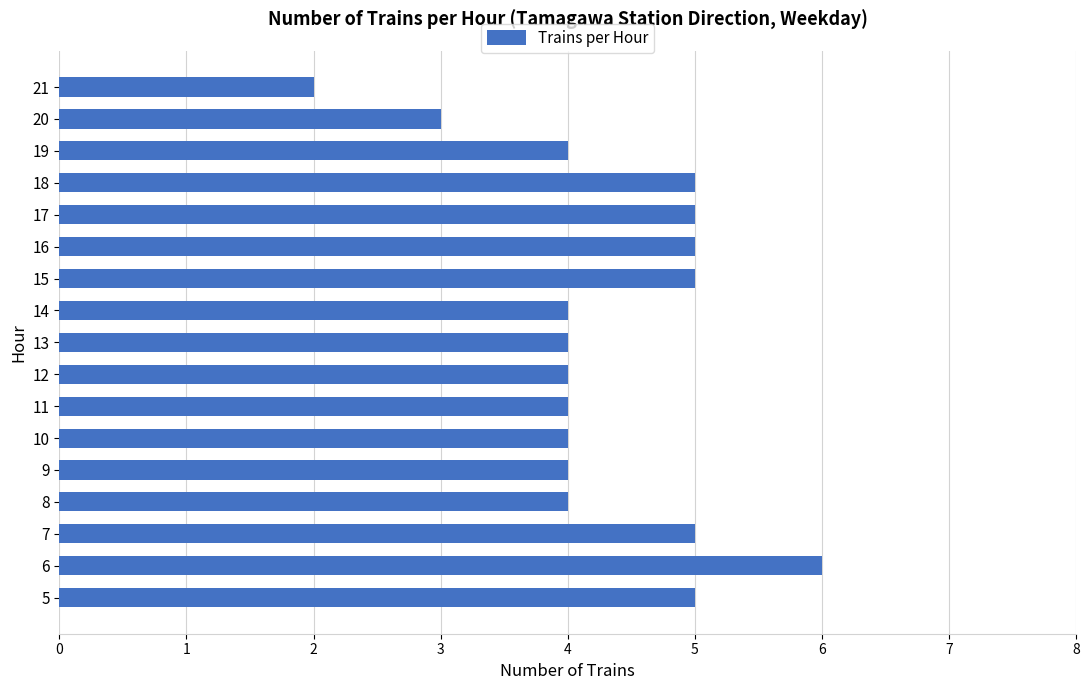

What is the difference between the maximum and minimum values?

4